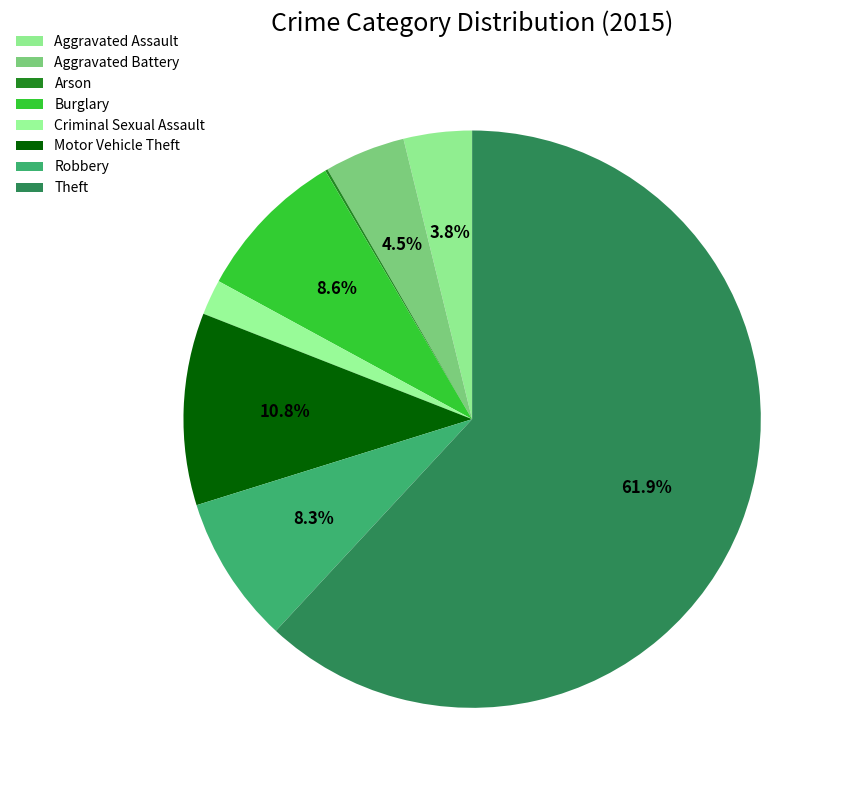

What is the change in value from Burglary to Criminal Sexual Assault?

-93